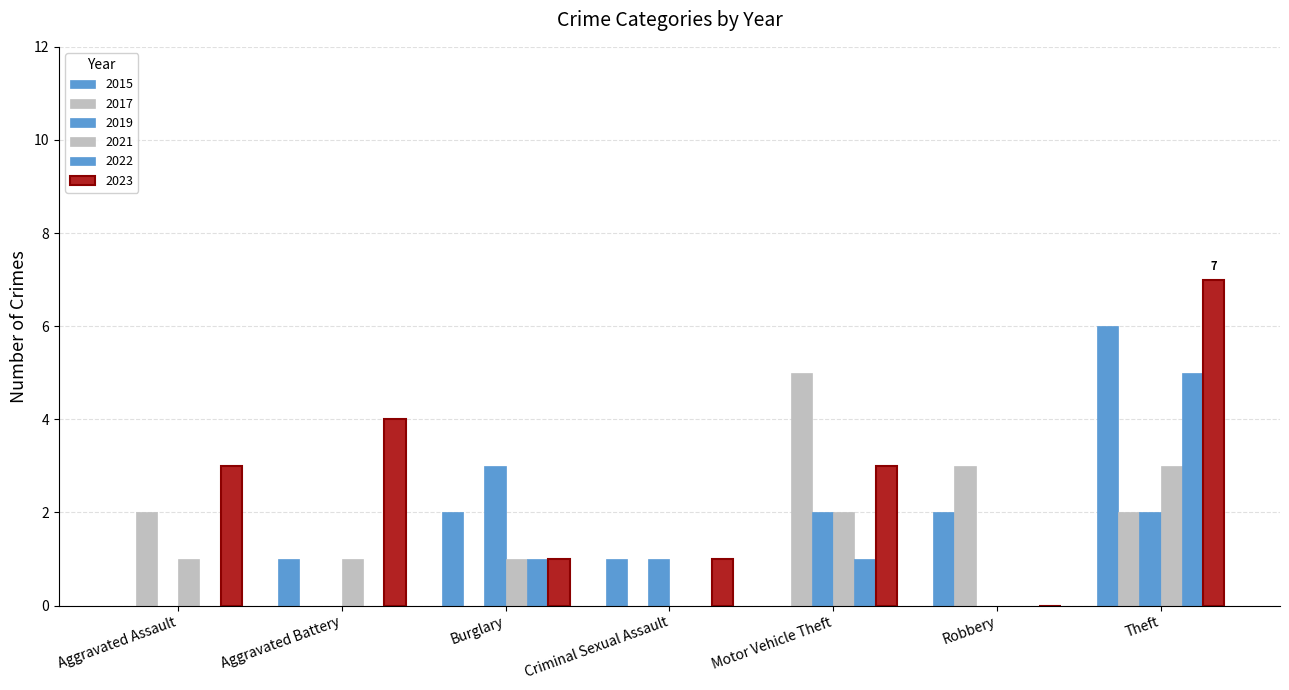

What is the average value of the 2019 series?

1